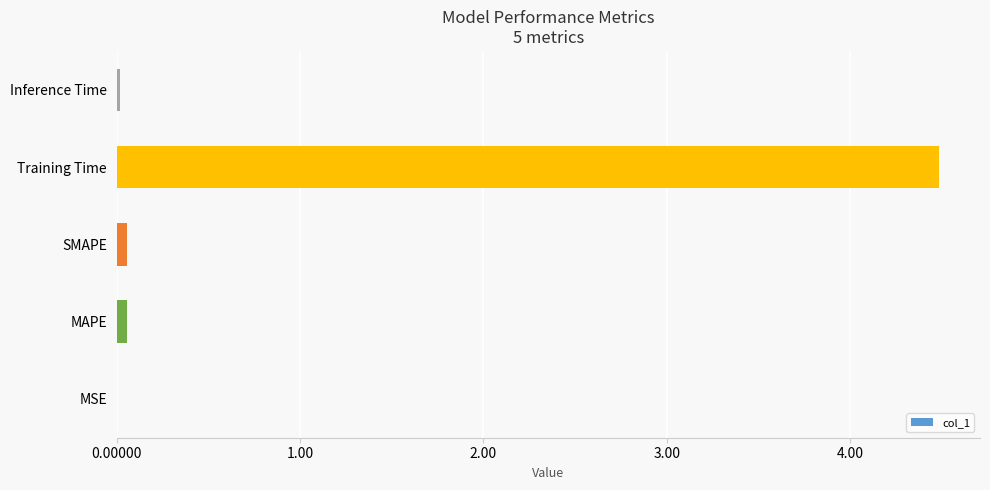

Is it true that the value at Inference Time is 0.0?

True